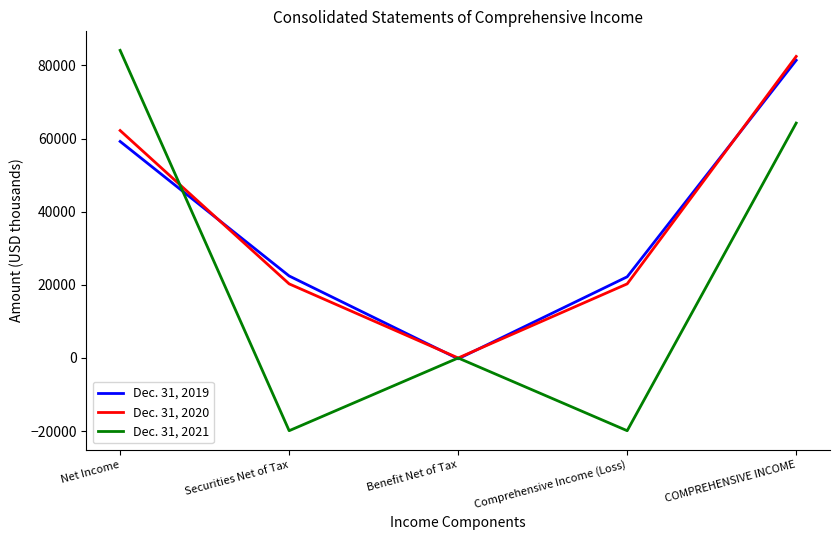

What is the difference between the maximum and minimum values in the Dec. 31, 2021 series?

104028